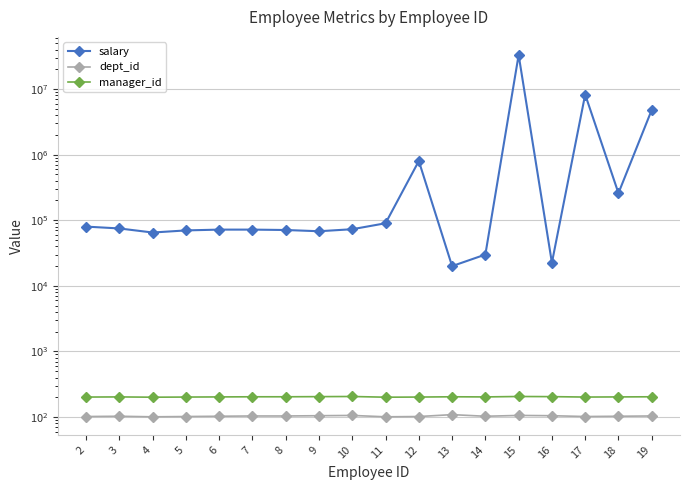

List the labels in order of dept_id value, smallest first.

4, 11, 2, 5, 12, 17, 3, 6, 14, 18, 7, 8, 19, 9, 16, 10, 15, 13